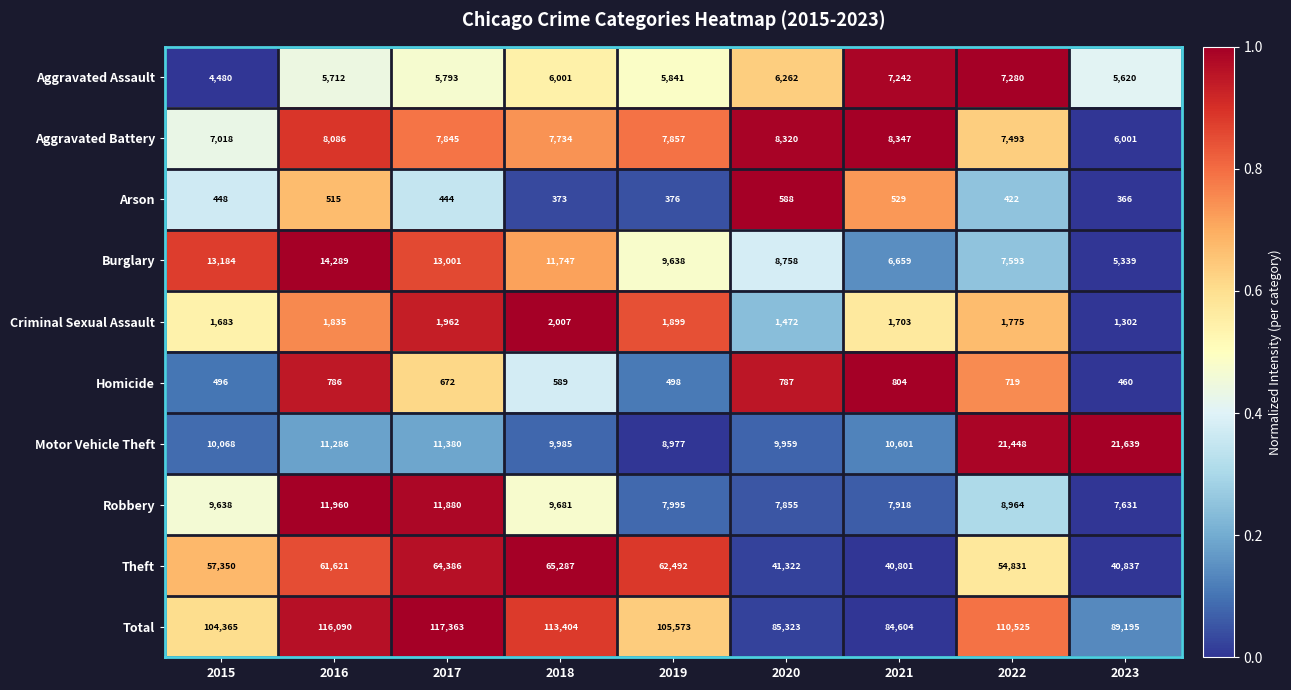

Where is Aggravated Battery nearest to the value 7174?

2015